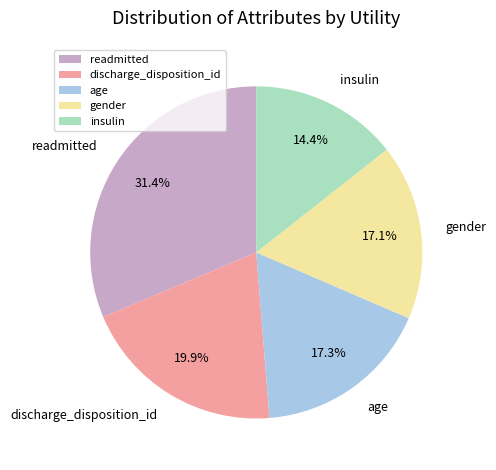

To the nearest percent, what is the difference between the insulin and readmitted slice percentages?

17%